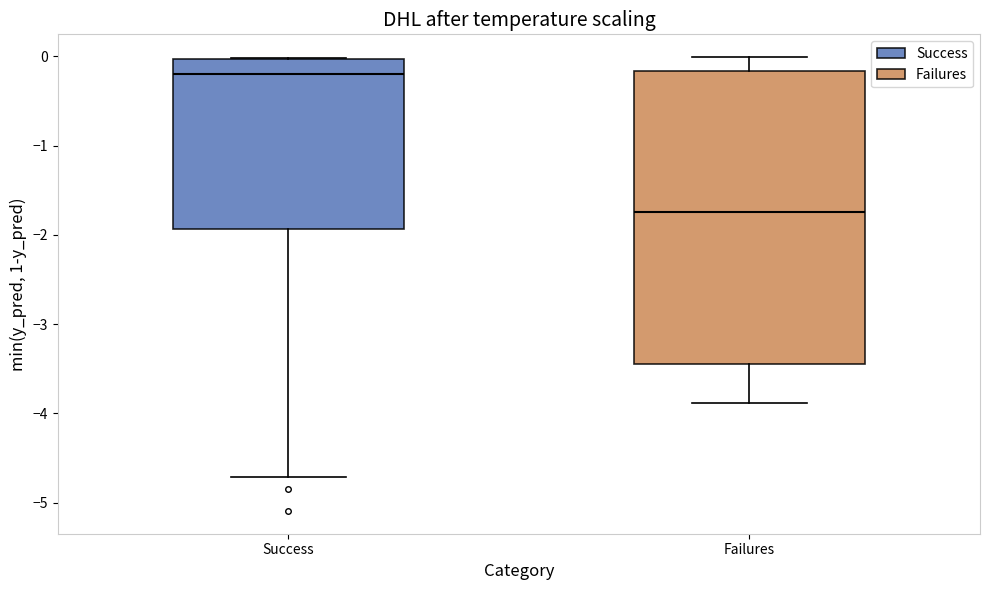

Comparing the boxes themselves (not the whiskers), which one is the tallest?

Failures